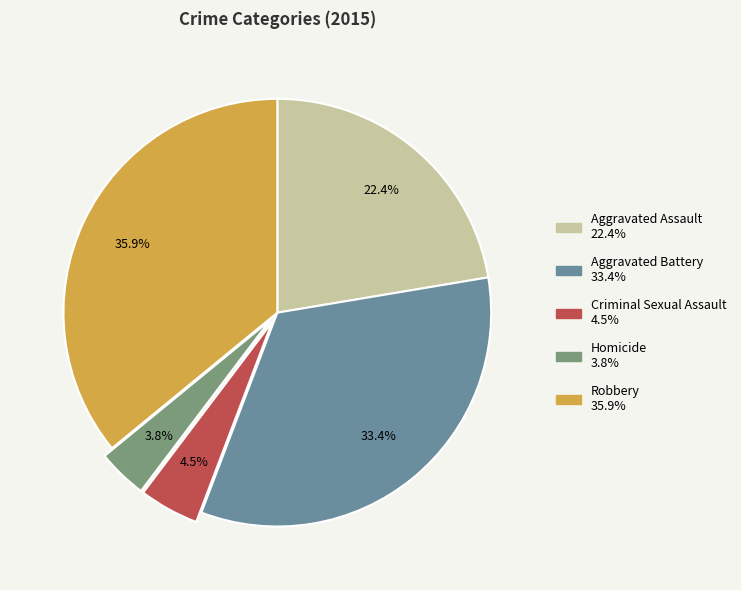

Does Criminal Sexual Assault account for over 50% of the chart?

No